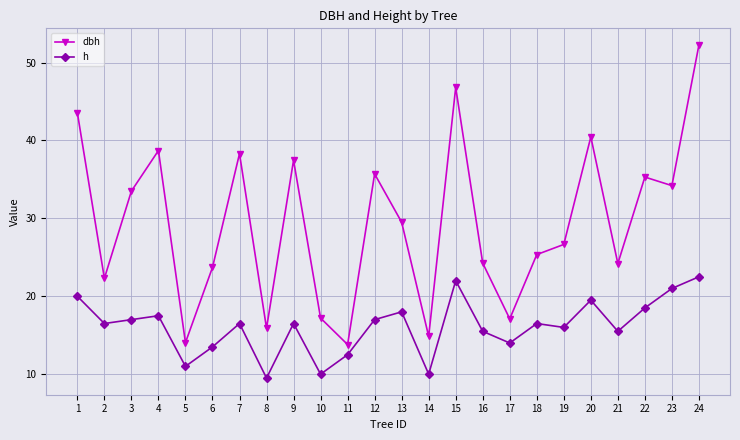

What is the value of the h point at the 15th from the left?

22.0